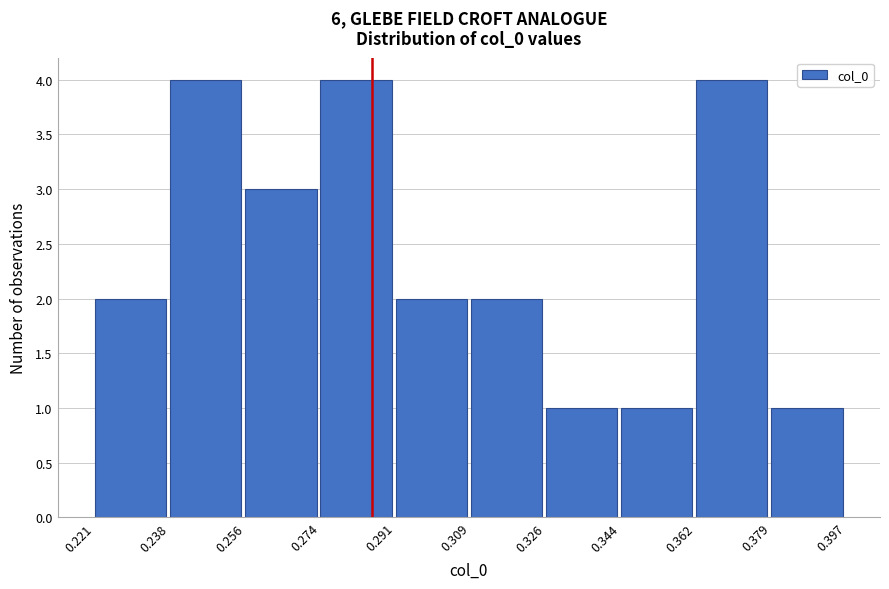

What is the height of the bar covering 0.326 to 0.344 on the x-axis? The values are not printed on the chart, so give them approximately, as read against the axis.

1